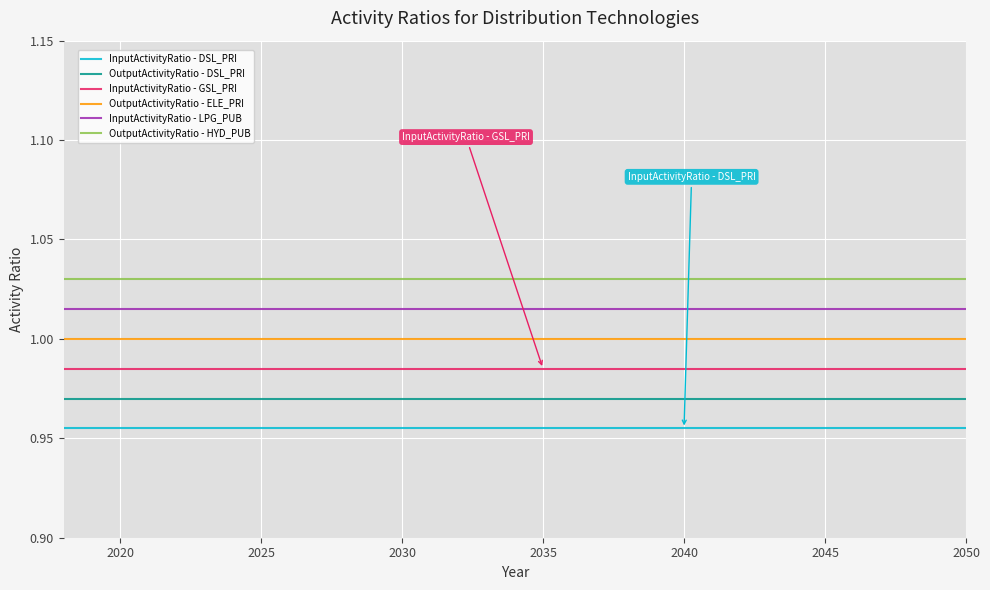

List the series in order of their overall mean, highest first.

OutputActivityRatio - HYD_PUB, InputActivityRatio - LPG_PUB, OutputActivityRatio - ELE_PRI, InputActivityRatio - GSL_PRI, OutputActivityRatio - DSL_PRI, InputActivityRatio - DSL_PRI